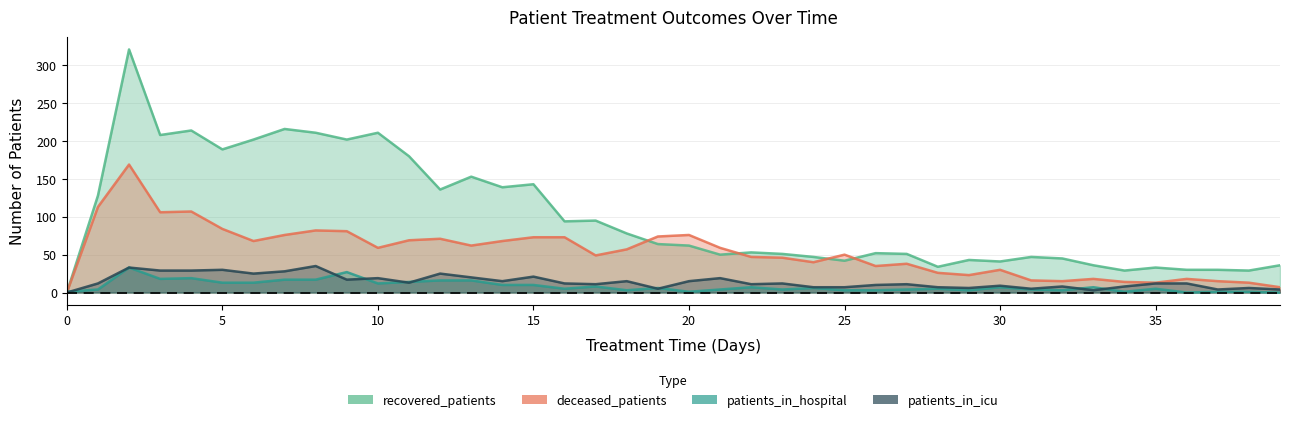

How many data points does each series have?

40